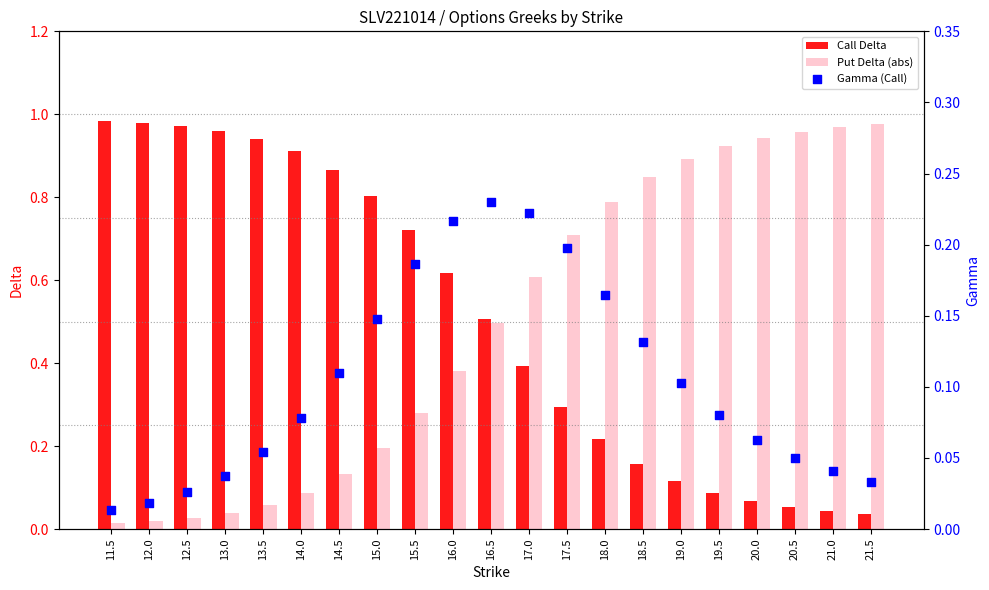

What is the total value across all series at 18.5?

1.1